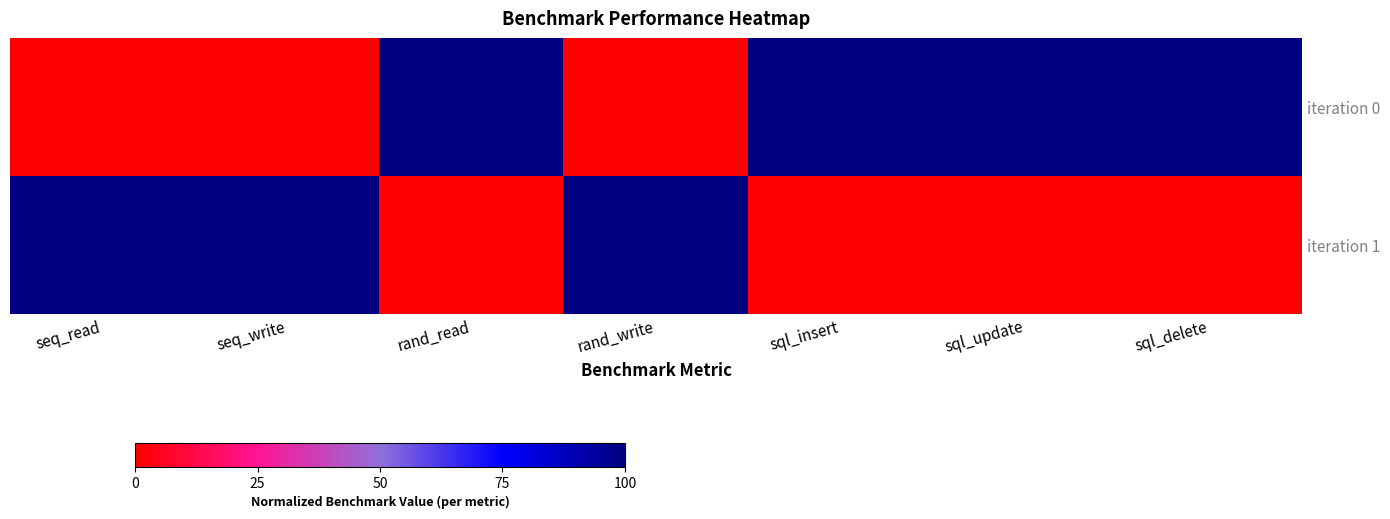

Reading left to right, list all the values displayed in this chart.

iteration 0: seq_read=0	seq_write=0	rand_read=100	rand_write=0	sql_insert=100	sql_update=100	sql_delete=100
iteration 1: seq_read=100	seq_write=100	rand_read=0	rand_write=100	sql_insert=0	sql_update=0	sql_delete=0